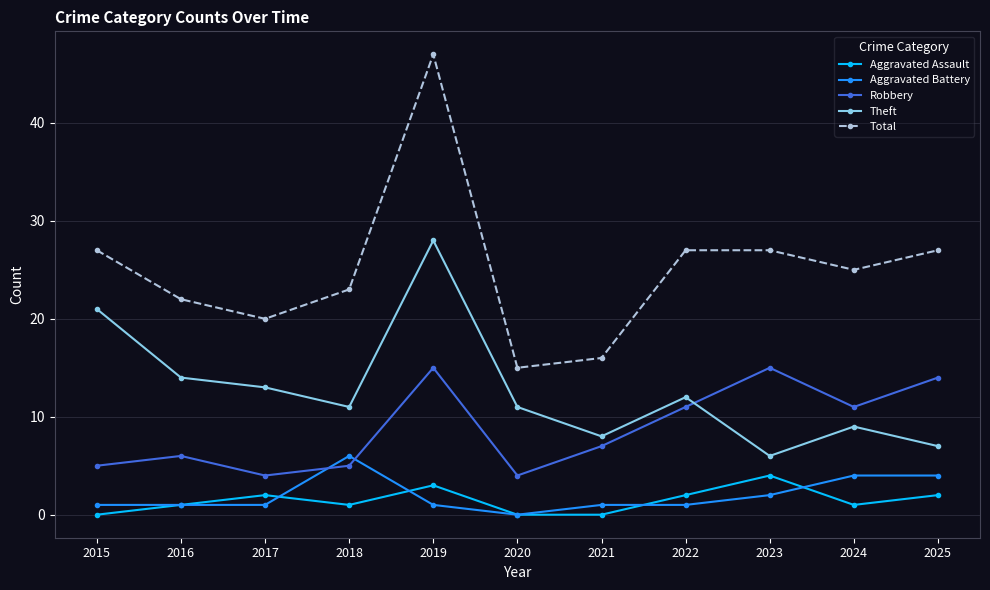

True or false: Total and Theft intersect in this chart.

False